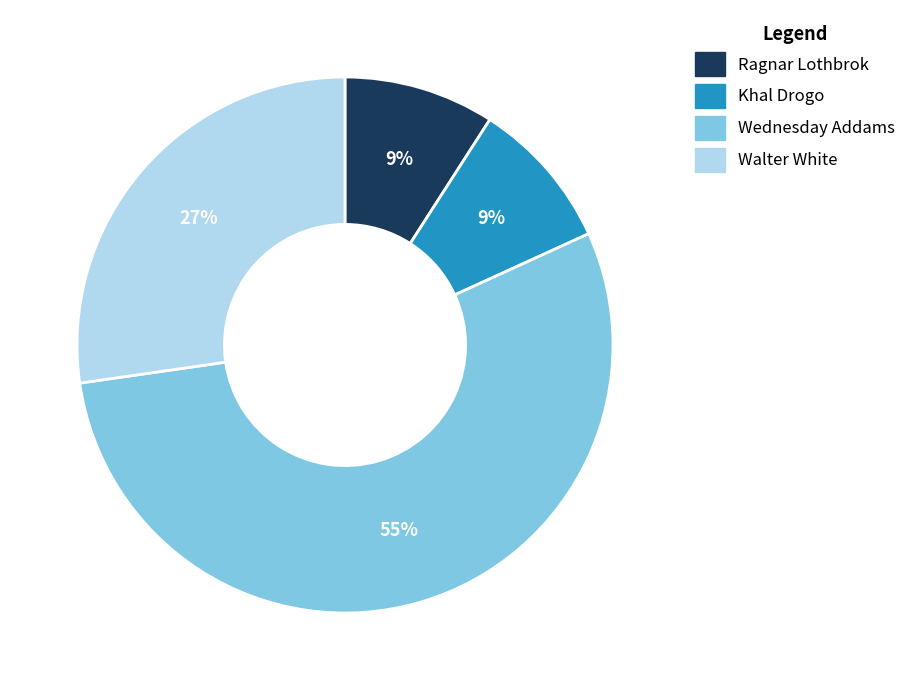

How many slices are in this pie chart?

4